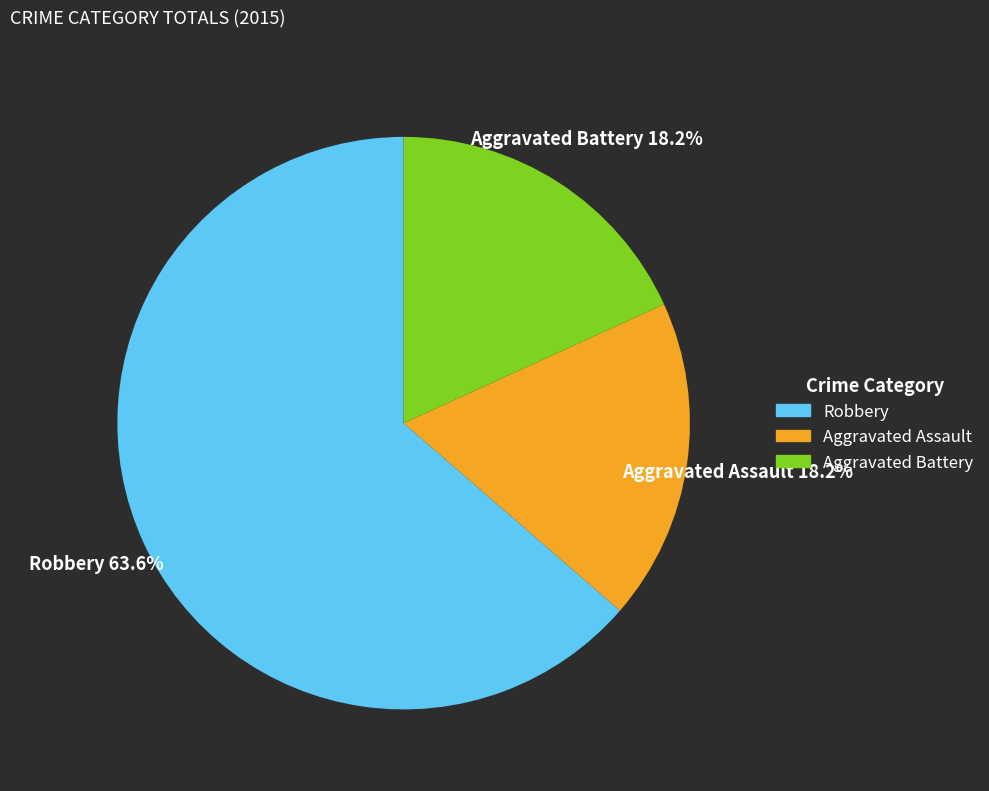

To the nearest percent, what portion does Aggravated Assault represent?

18%